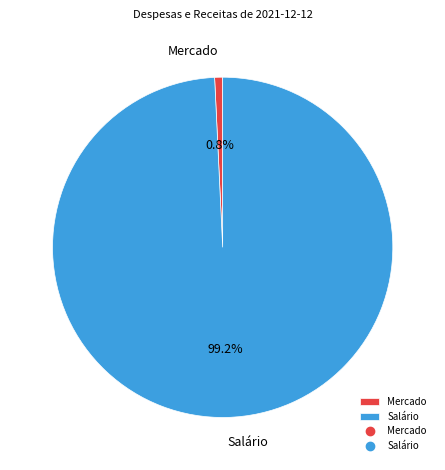

How many segments does this pie chart have?

2